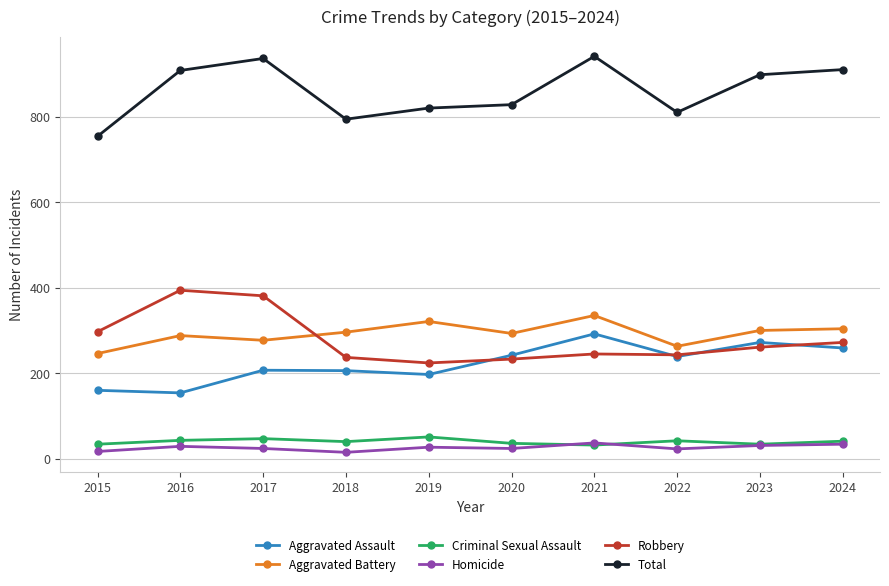

List the series in order of their peak value, lowest first.

Homicide, Criminal Sexual Assault, Aggravated Assault, Aggravated Battery, Robbery, Total